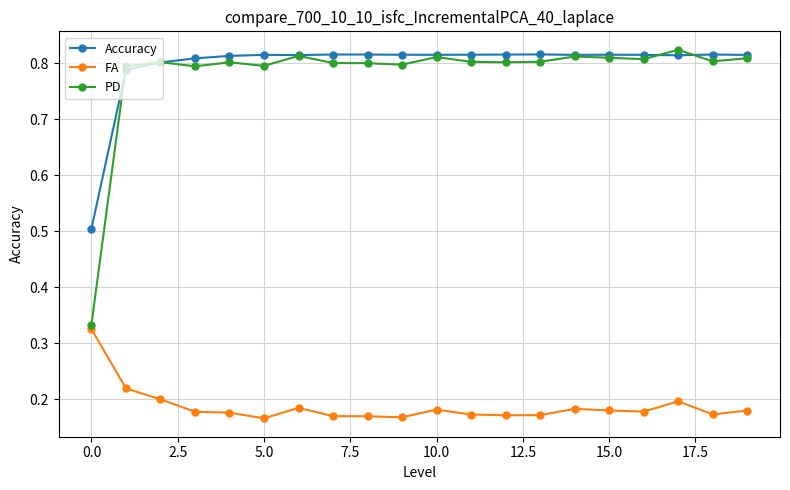

At how many categories does at least one series exceed 0?

20